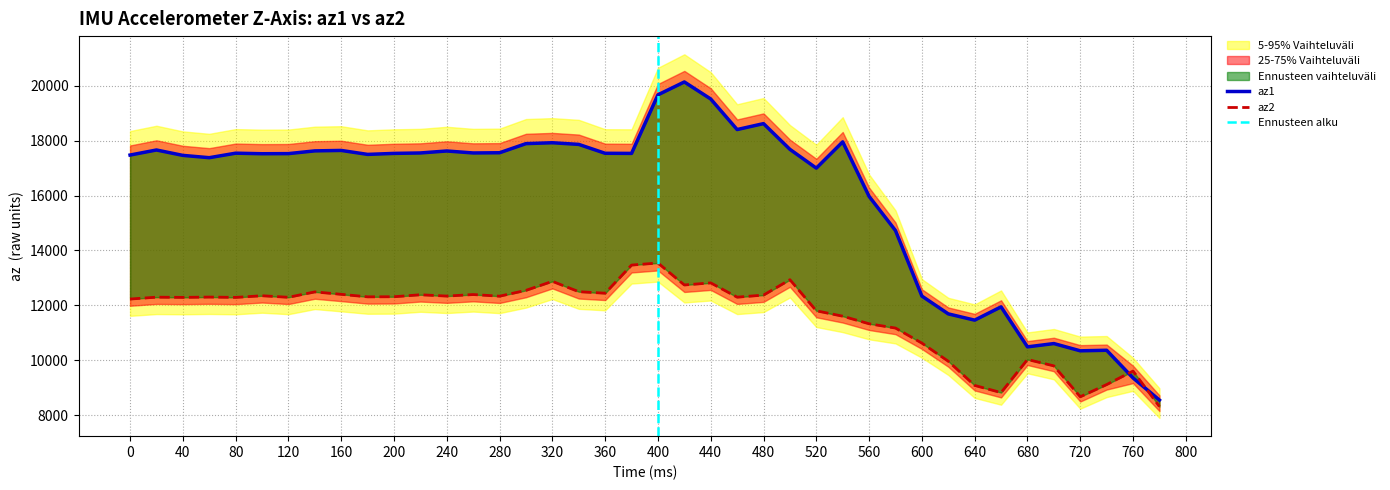

Which series has the largest total across all categories?

az1